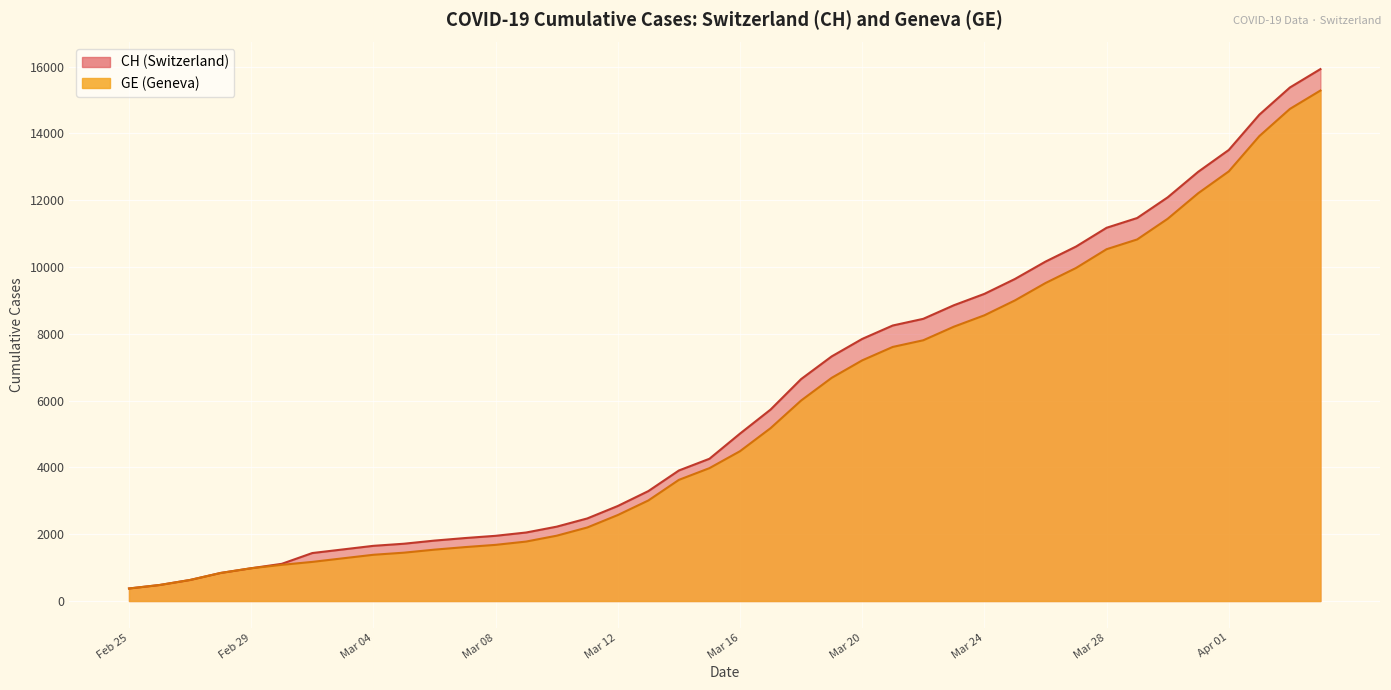

True or false: CH and GE cross at least once.

False